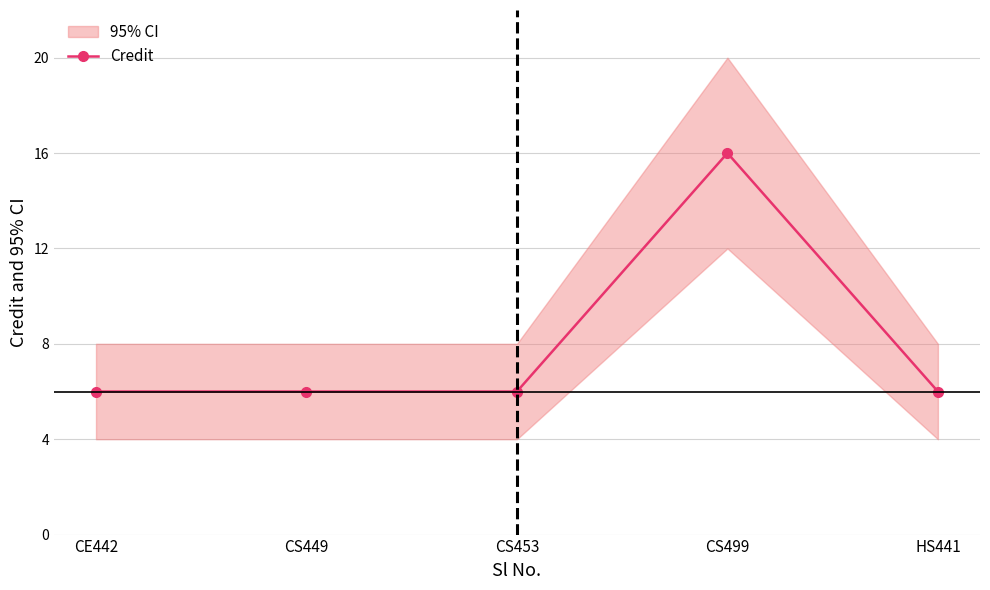

Which label corresponds to the smallest value in the chart?

CE442